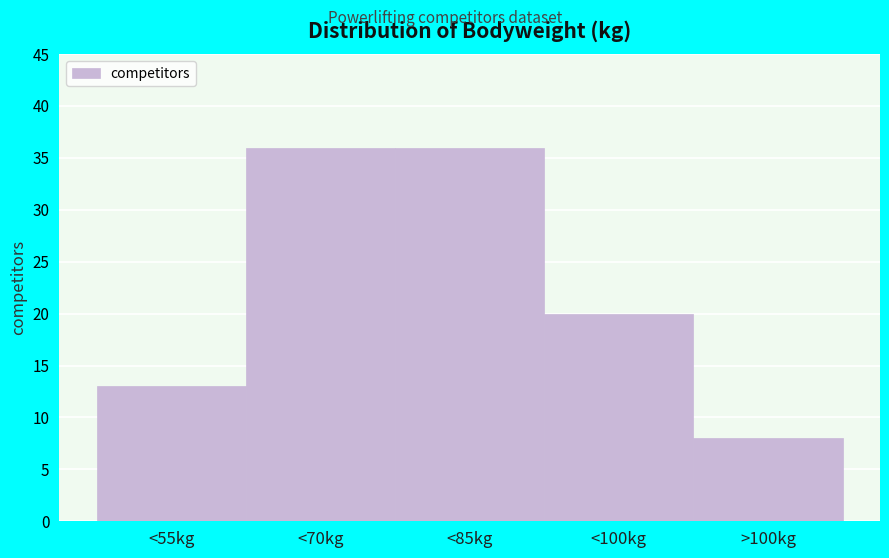

Reading right to left, list all the values displayed in this chart.

>100kg=8	<100kg=20	<85kg=36	<70kg=36	<55kg=13